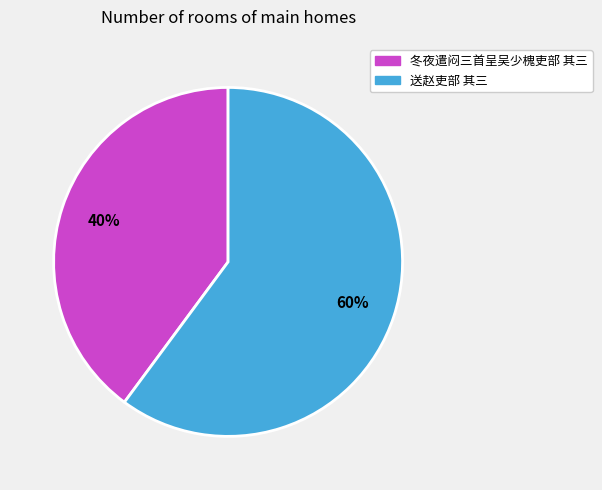

Which slice is the smallest?

冬夜遣闷三首呈吴少槐吏部 其三